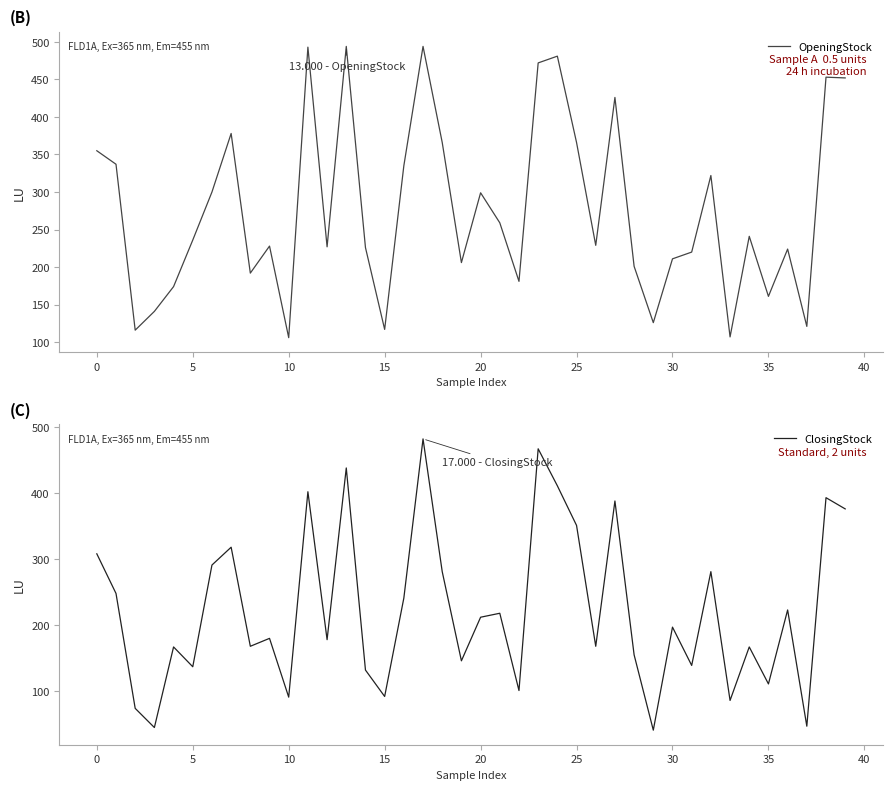

What is the difference between the maximum and minimum values in the ClosingStock series?

441